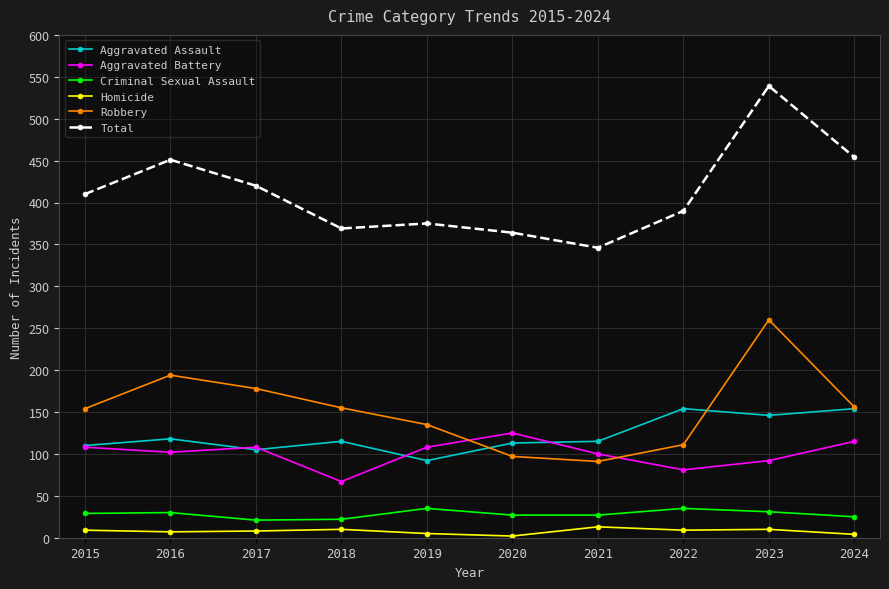

What is the average value of the Robbery series?

153